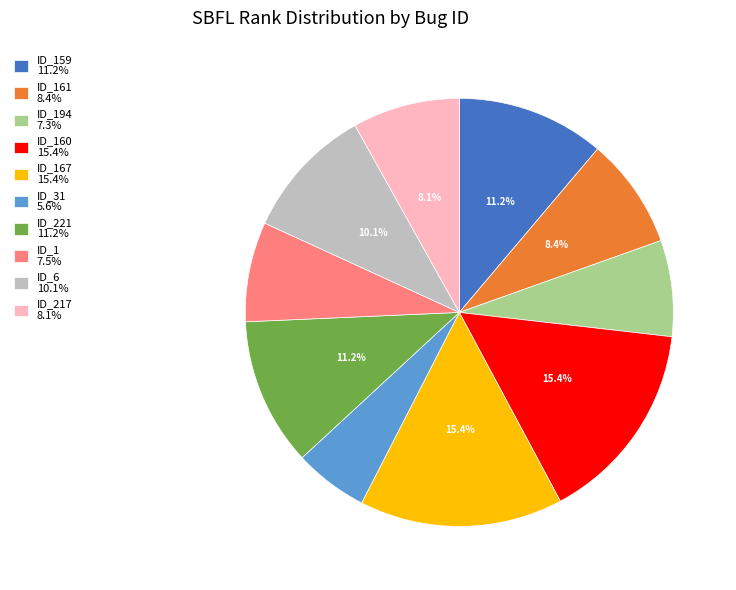

Does any single category account for the majority?

No